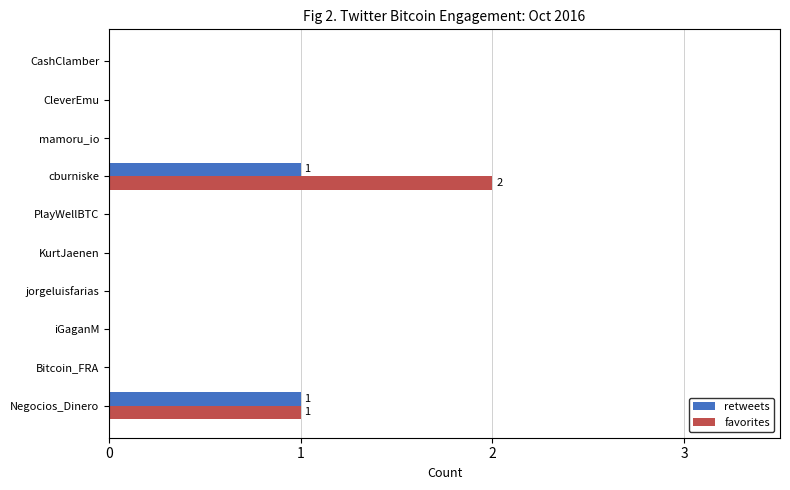

What are all the series names shown in the legend?

retweets, favorites